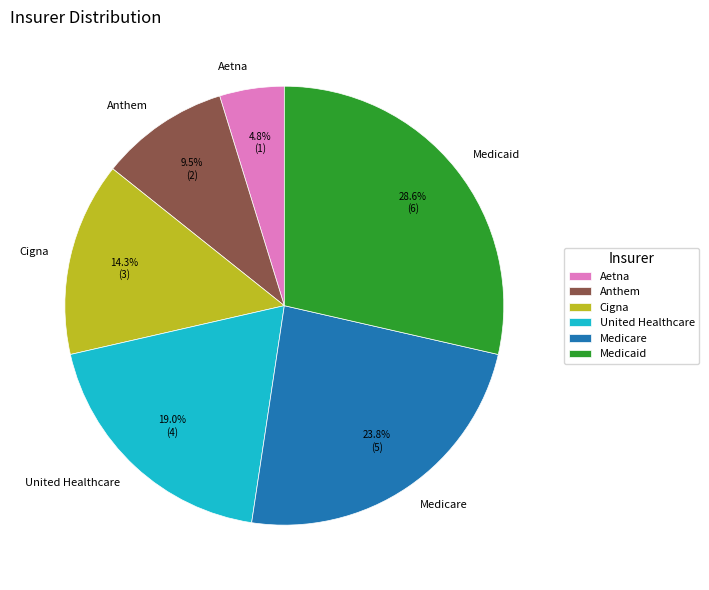

Is there a majority slice in this chart?

No